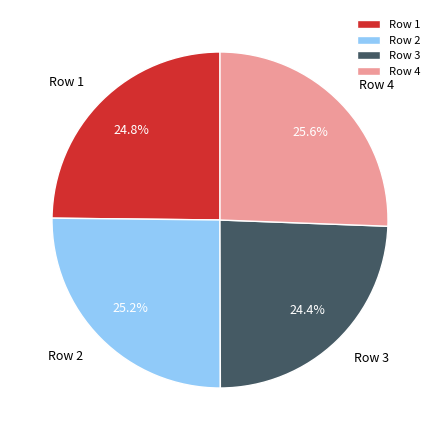

What is the total percentage of Row 3 and Row 1?

49.2%